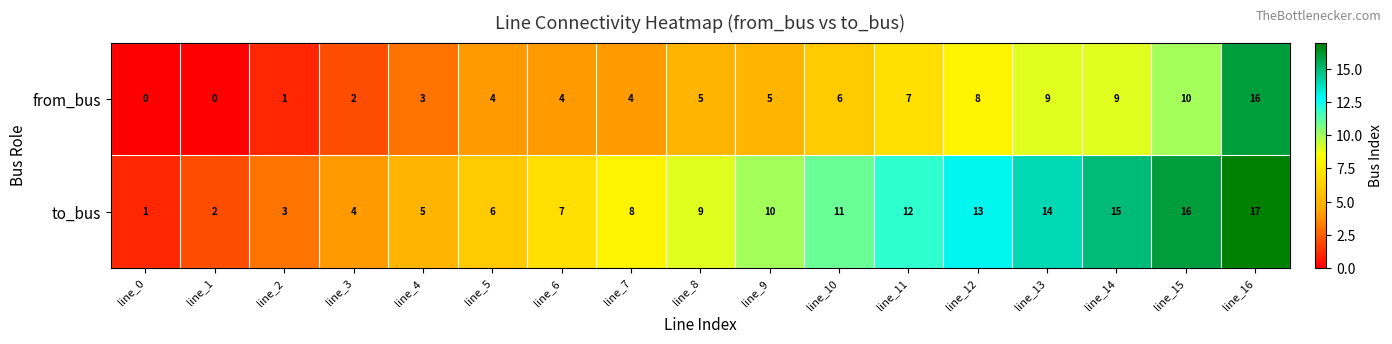

Rank the series by their average value, from highest to lowest.

to_bus, from_bus